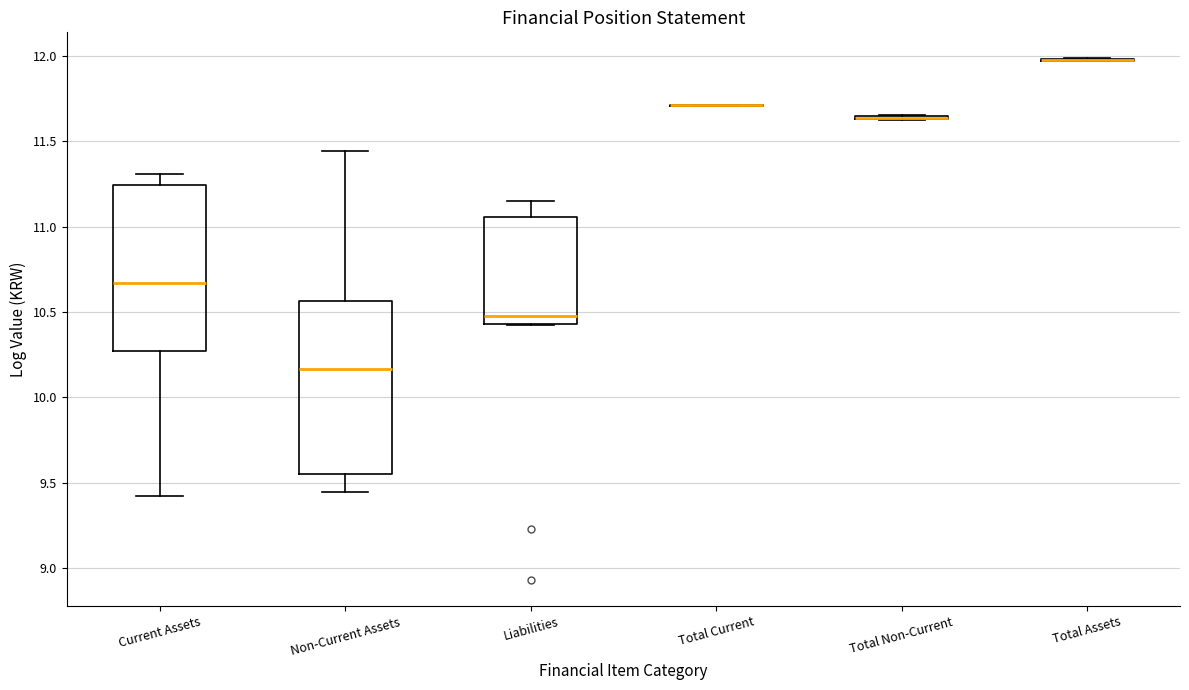

Reading left to right, transcribe this box plot: for each box, give where its median line is, the range the box spans, and where its two whiskers end, as read against the y-axis. The values are not printed on the chart, so give them approximately, as read against the axis.

Current Assets: median 10.65, box 10.25 to 11.25, whiskers 9.40 to 11.30
Non-Current Assets: median 10.15, box 9.55 to 10.55, whiskers 9.45 to 11.45
Liabilities: median 10.50, box 10.45 to 11.05, whiskers 10.45 to 11.15
Total Current: box collapsed to a line at 11.70, whiskers 11.70 to 11.70
Total Non-Current: box collapsed to a line at 11.65, whiskers 11.60 to 11.65
Total Assets: box collapsed to a line at 12.00, whiskers 11.95 to 12.00